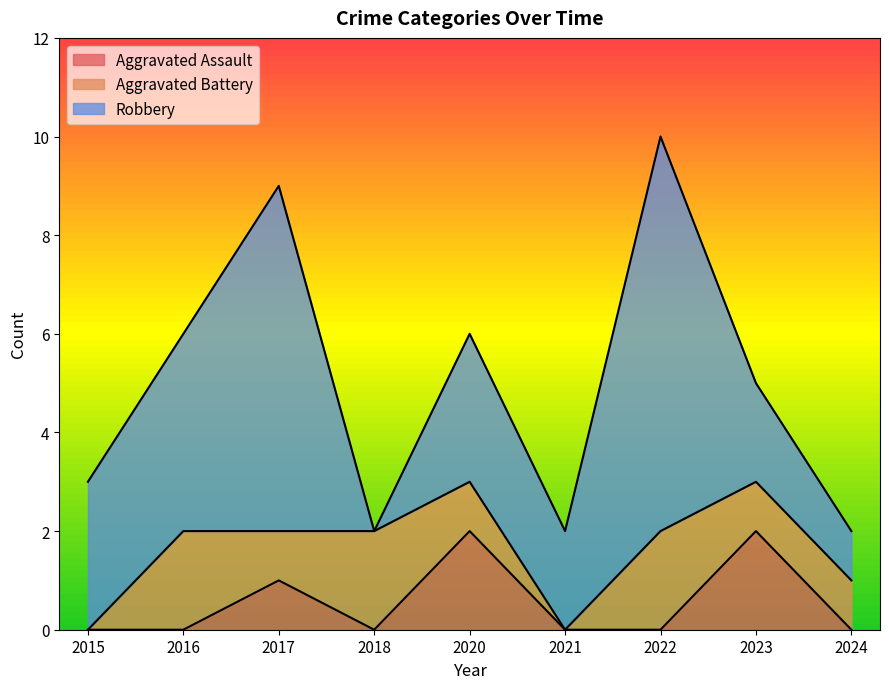

How many positive values does the Aggravated Assault series have?

3